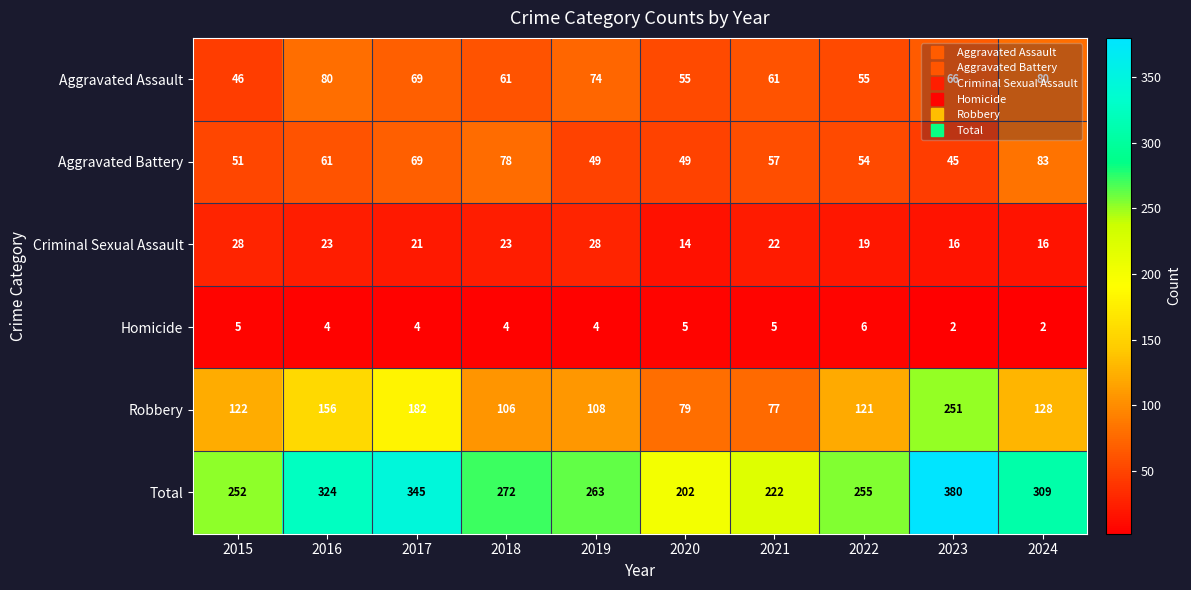

Where does the Criminal Sexual Assault series first go above 22?

2015